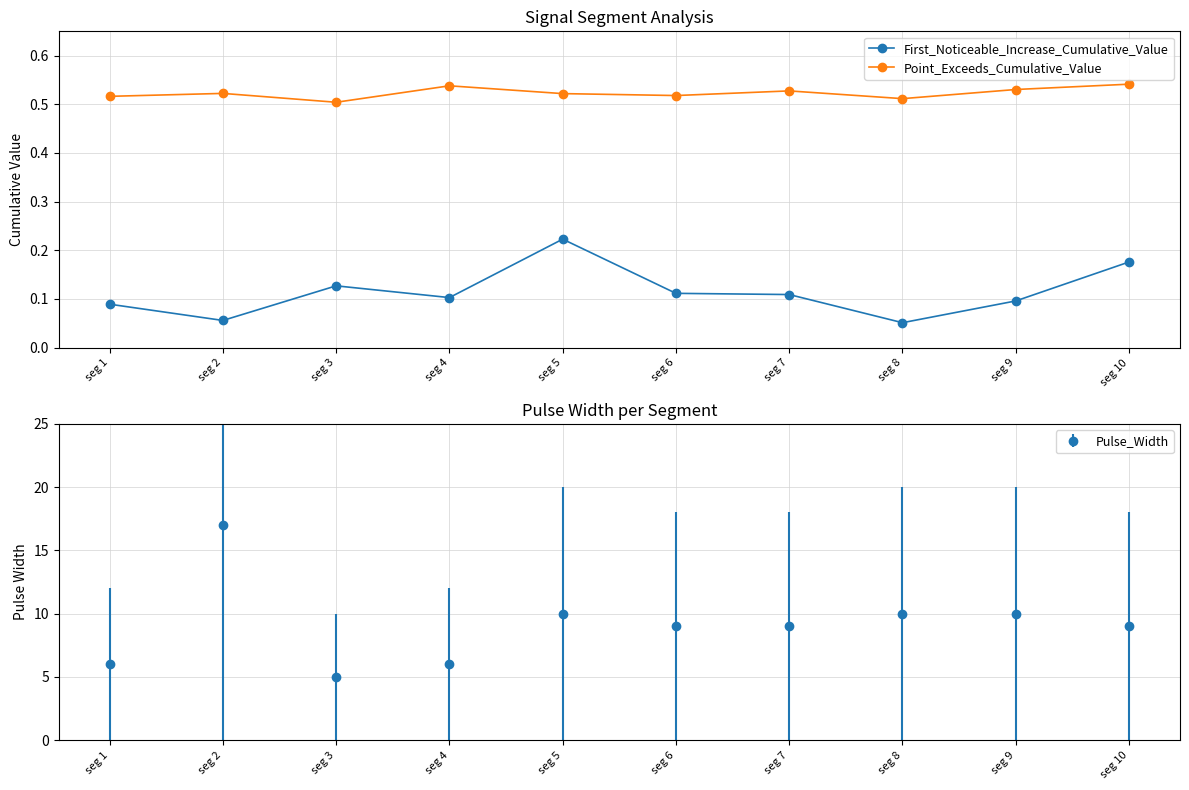

What are all the series names shown in the legend?

First_Noticeable_Increase_Cumulative_Value, Point_Exceeds_Cumulative_Value